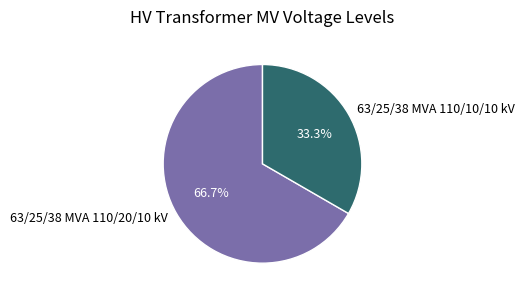

How much of the chart is everything except 63/25/38 MVA 110/10/10 kV?

66.7%